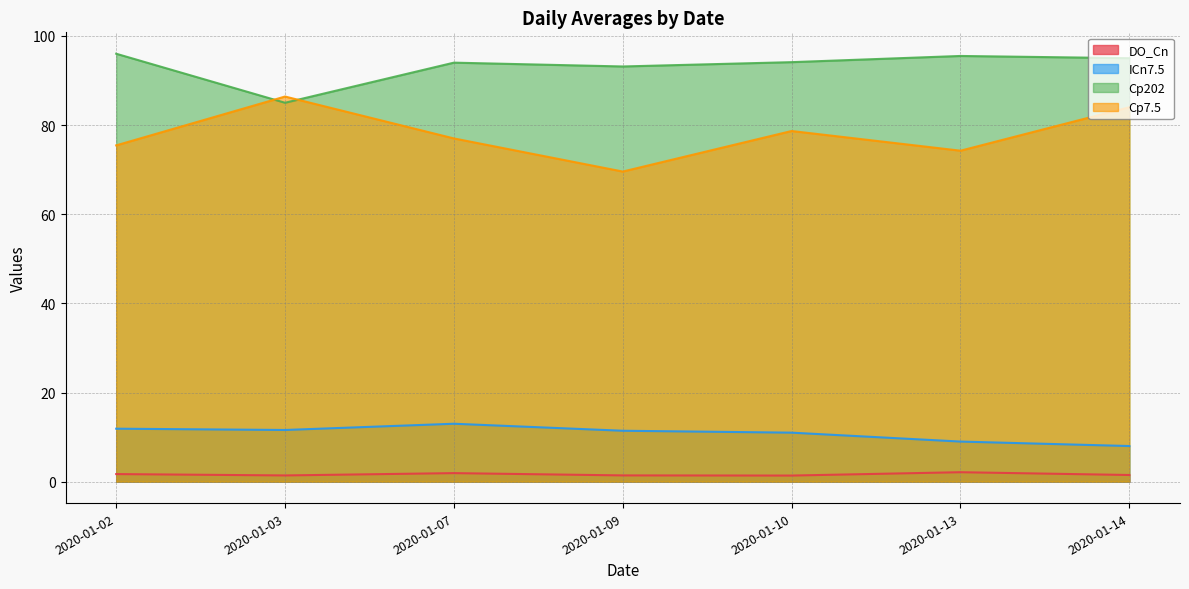

At how many categories does at least one series exceed 93?

6